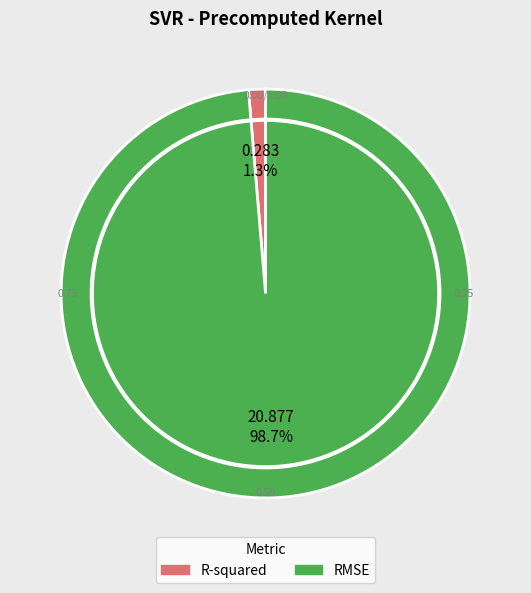

Combined, do R-squared and RMSE account for over 50%?

Yes